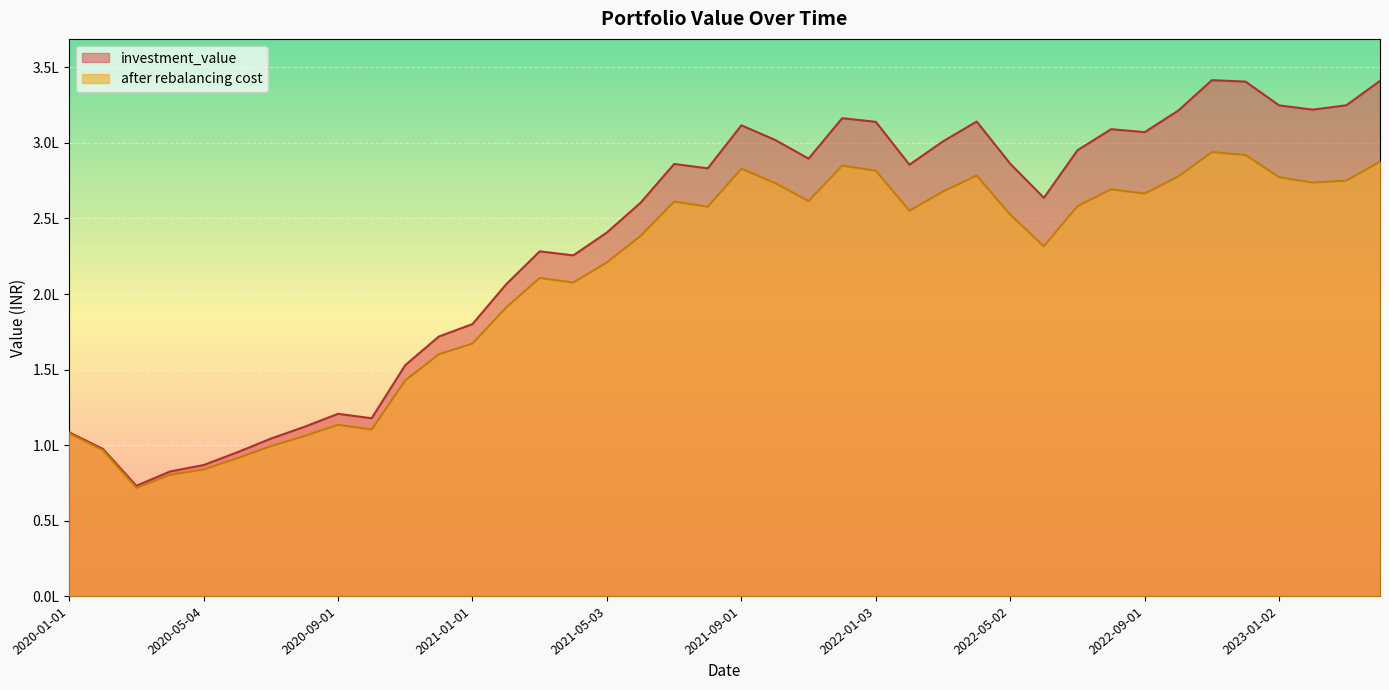

At which category does investment_value reach its first local valley?

2020-03-02